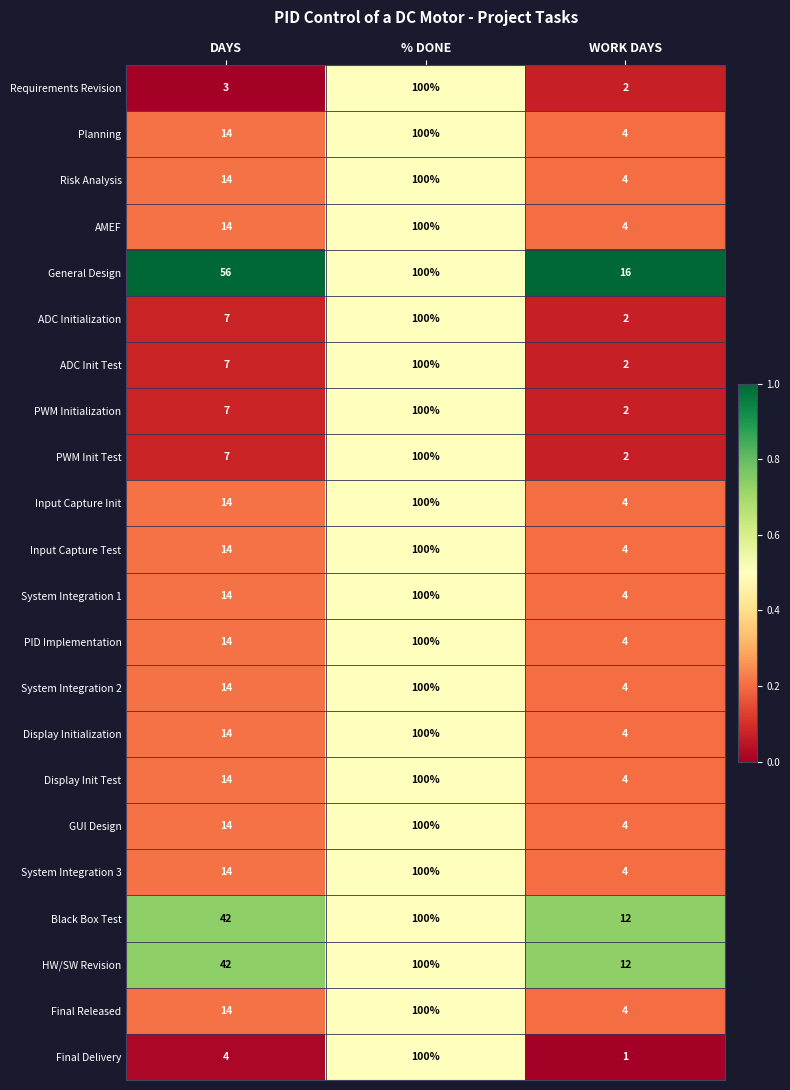

Rank the categories by System Integration 3 value from highest to lowest.

% DONE, DAYS, WORK DAYS